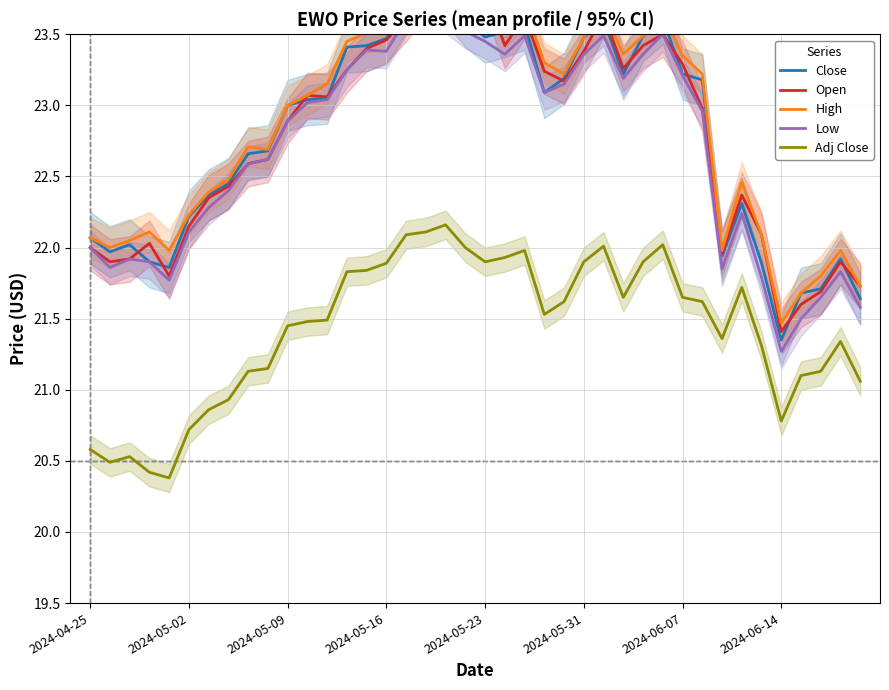

Is it true that Close equals 21.6 at 39?

True